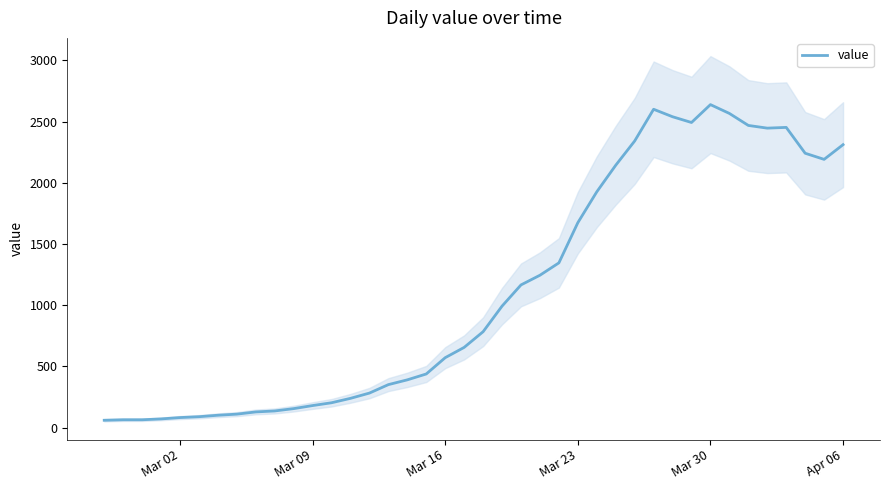

Count the number of data series in this chart.

1